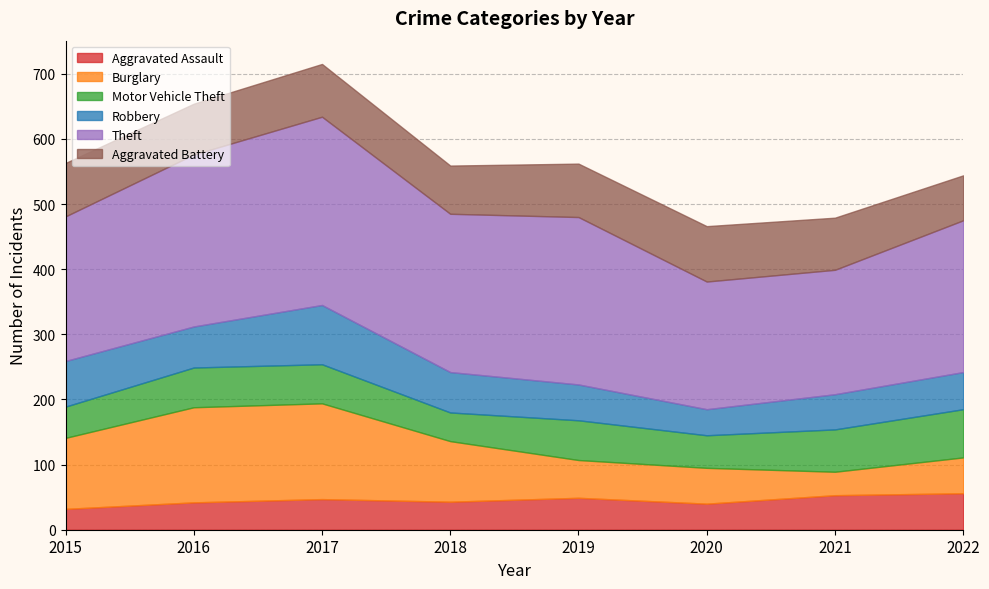

What is the sum of the Aggravated Battery values at 2019 and 2020?

167